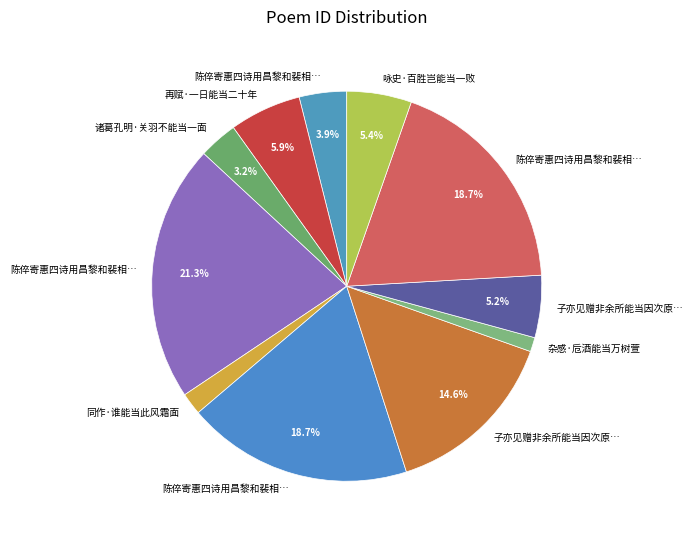

How many slices are in this pie chart?

11